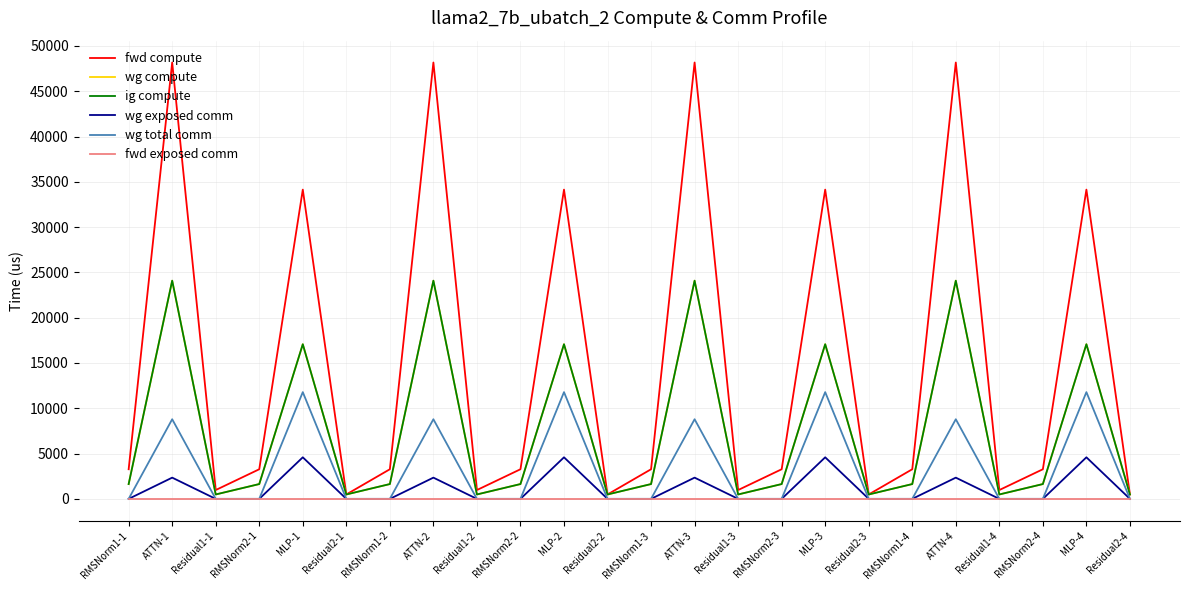

The fwd exposed comm series shows 0.0 at Residual2-2. True or false?

True